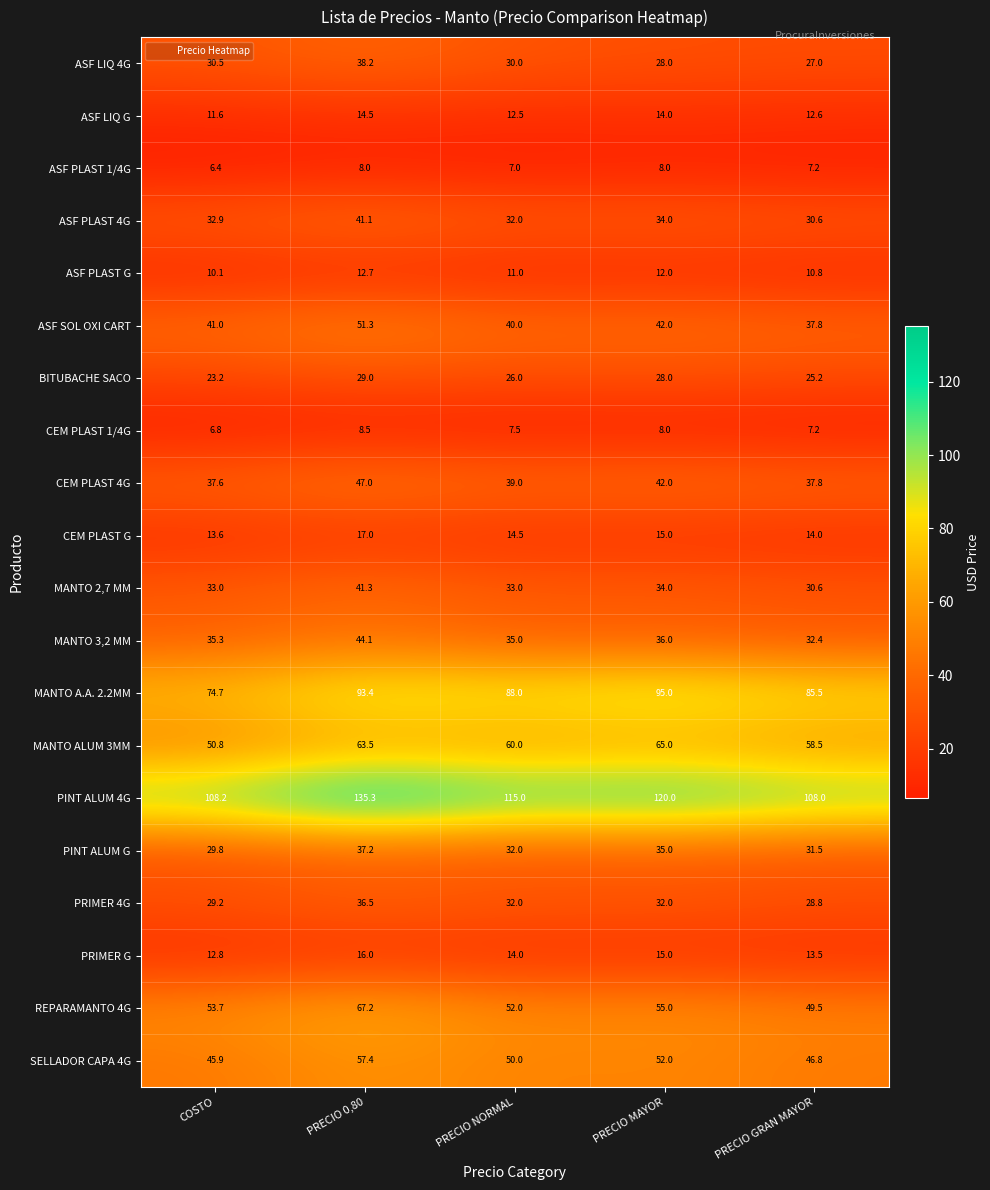

How many series are shown in this chart?

20